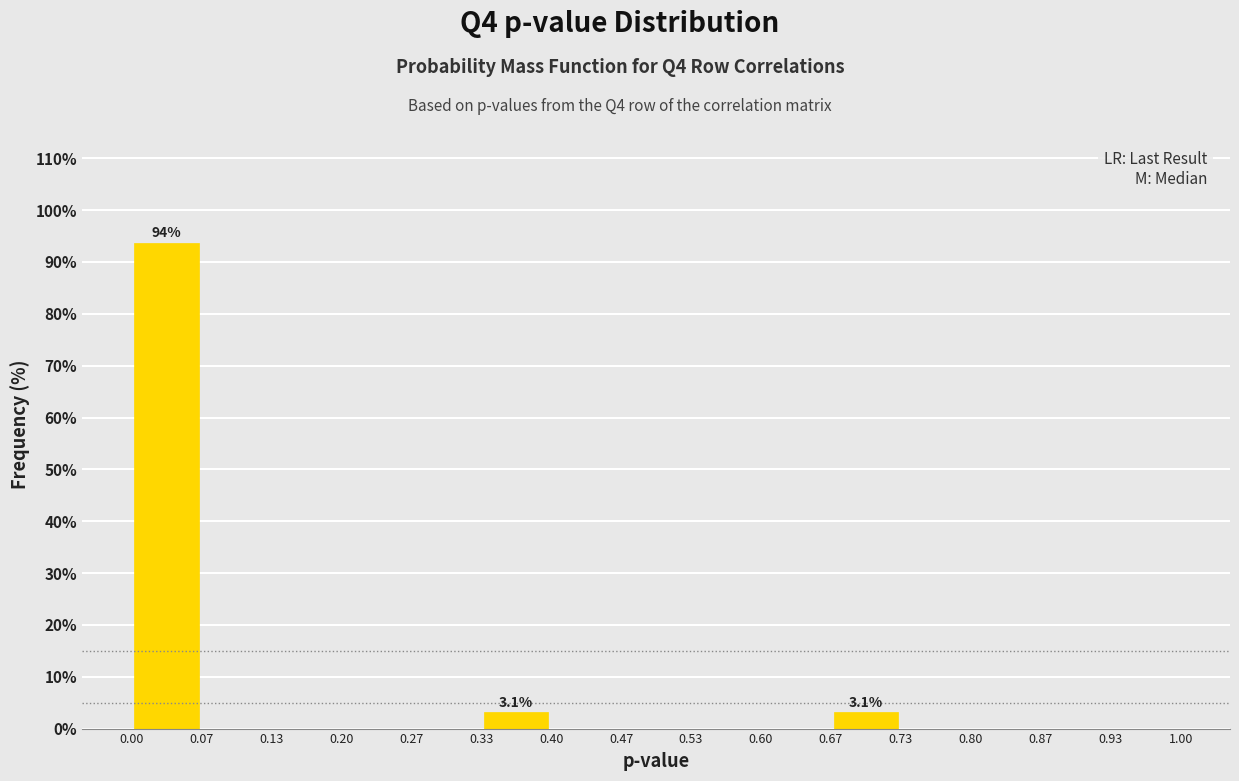

Which range on the x-axis has the tallest bar?

0.00 to 0.07